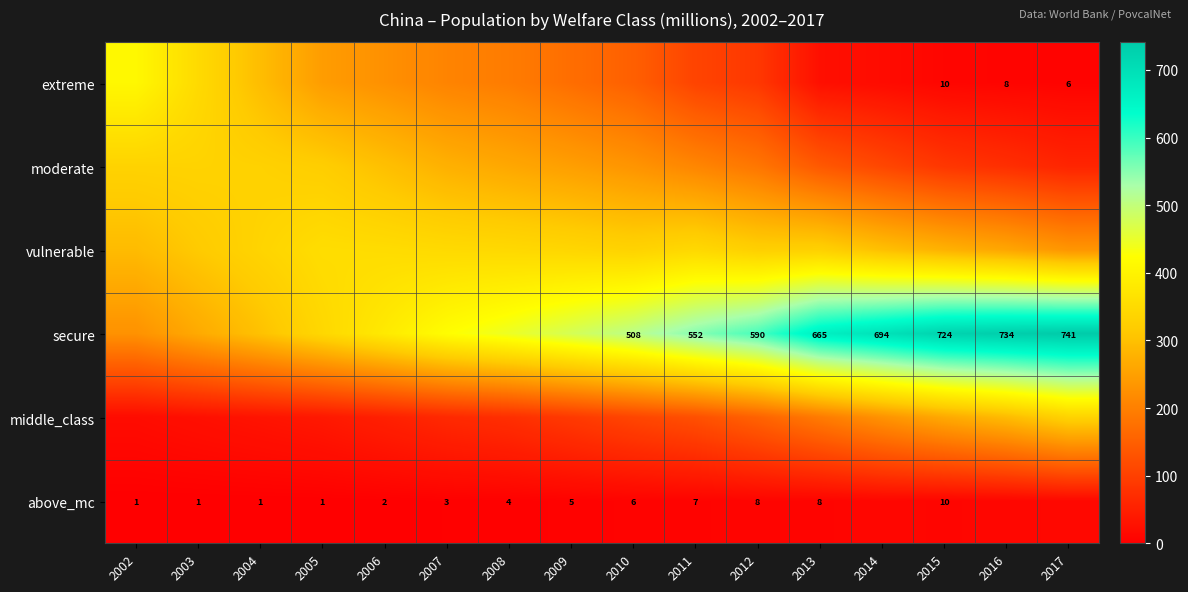

Which series has the largest total across all categories?

secure